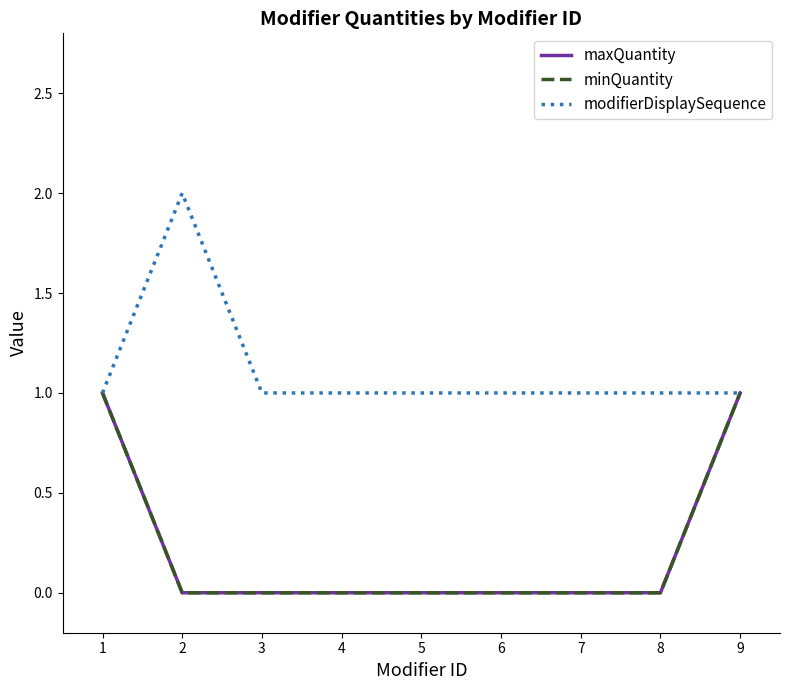

What is the approximate value of modifierDisplaySequence at 1?

1